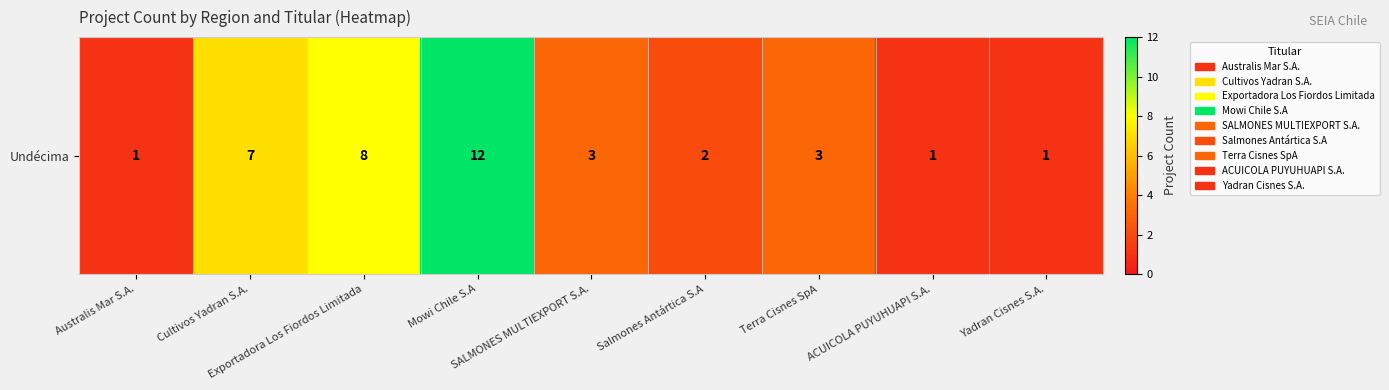

True or false: the data shows 2 at Salmones Antártica S.A.

True